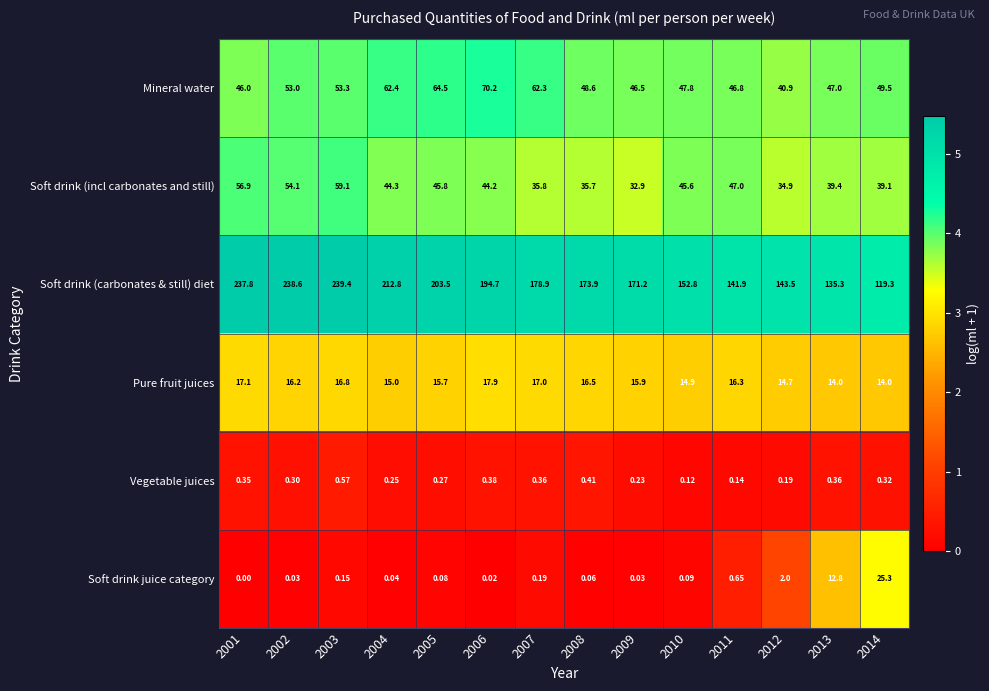

Rank the series by their maximum value, from lowest to highest.

Vegetable juices, Pure fruit juices, Soft drink juice category, Soft drink (incl carbonates and still), Mineral water, Soft drink (carbonates & still) diet